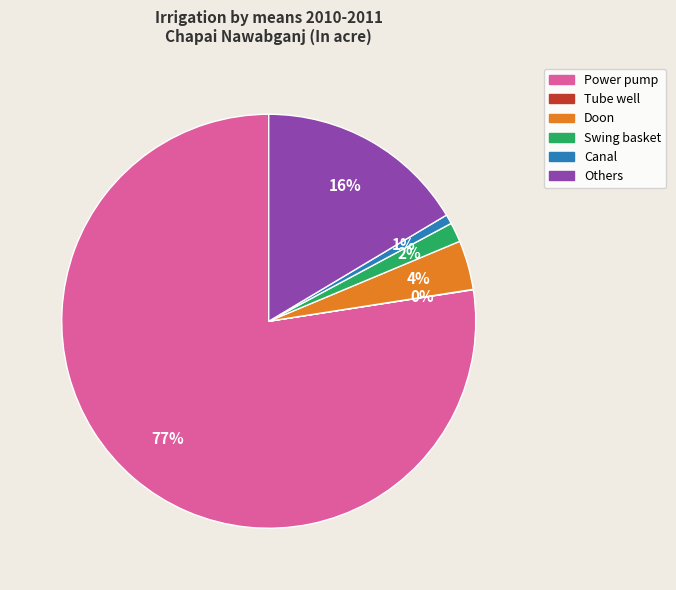

True or false: Canal accounts for 1% of the total.

True